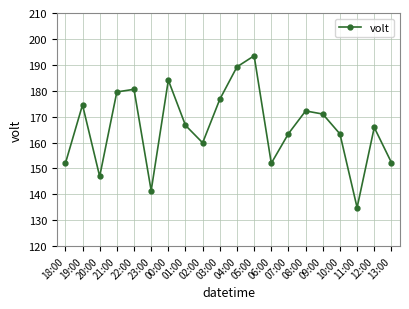

How many series are shown in this chart?

1